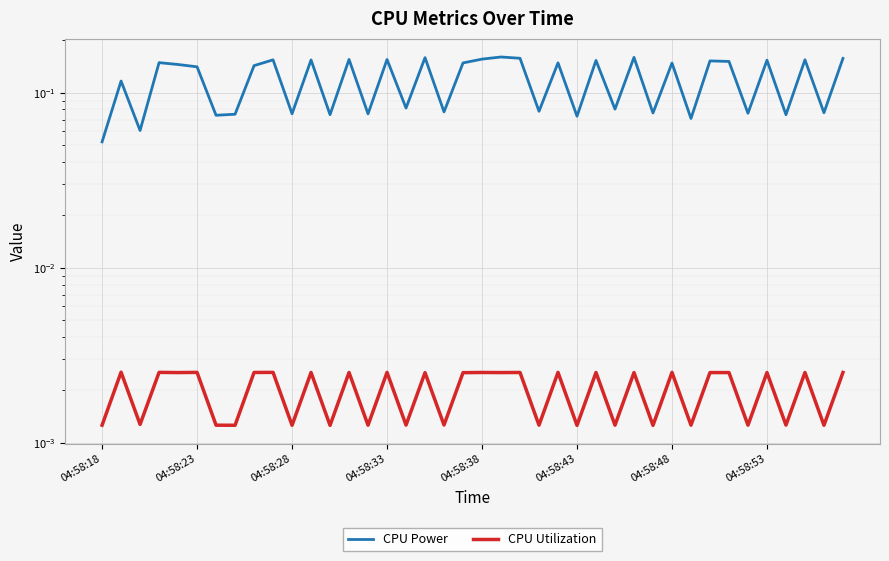

What is the sum of all CPU Power values?

4.7